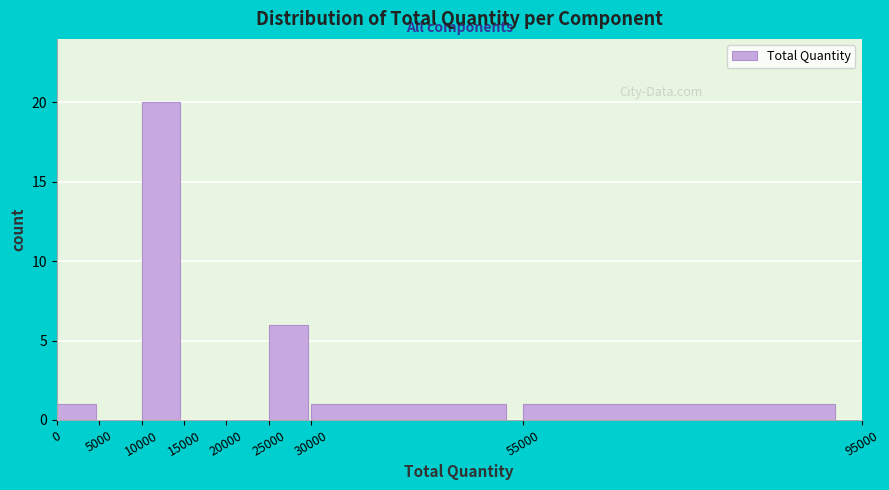

Which range on the x-axis has the tallest bar?

10000 to 15000